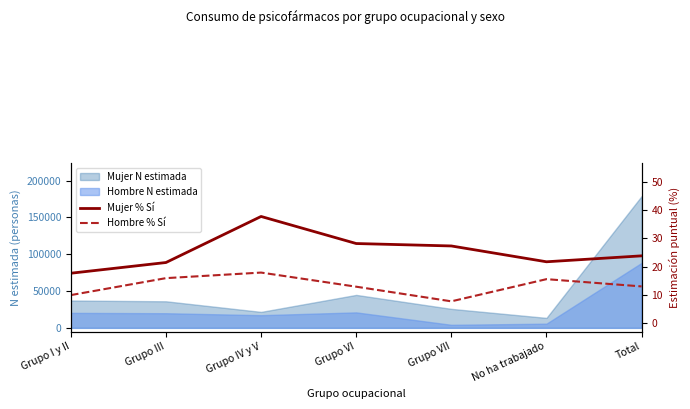

What is the value of the Mujer % Sí point at the 3rd from the left?

37.7